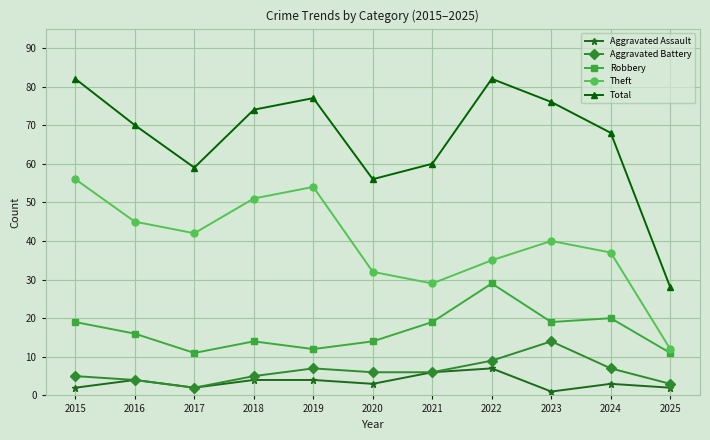

Reading right to left, list all the values displayed in this chart.

Aggravated Assault: 2	3	1	7	6	3	4	4	2	4	2
Aggravated Battery: 3	7	14	9	6	6	7	5	2	4	5
Robbery: 11	20	19	29	19	14	12	14	11	16	19
Theft: 12	37	40	35	29	32	54	51	42	45	56
Total: 28	68	76	82	60	56	77	74	59	70	82